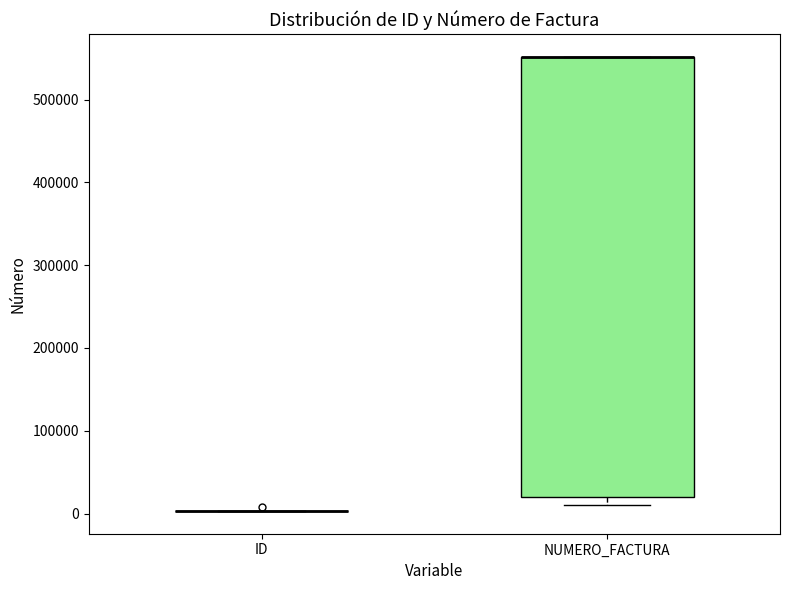

Which box is the tallest, from its lower edge to its upper edge?

NUMERO_FACTURA